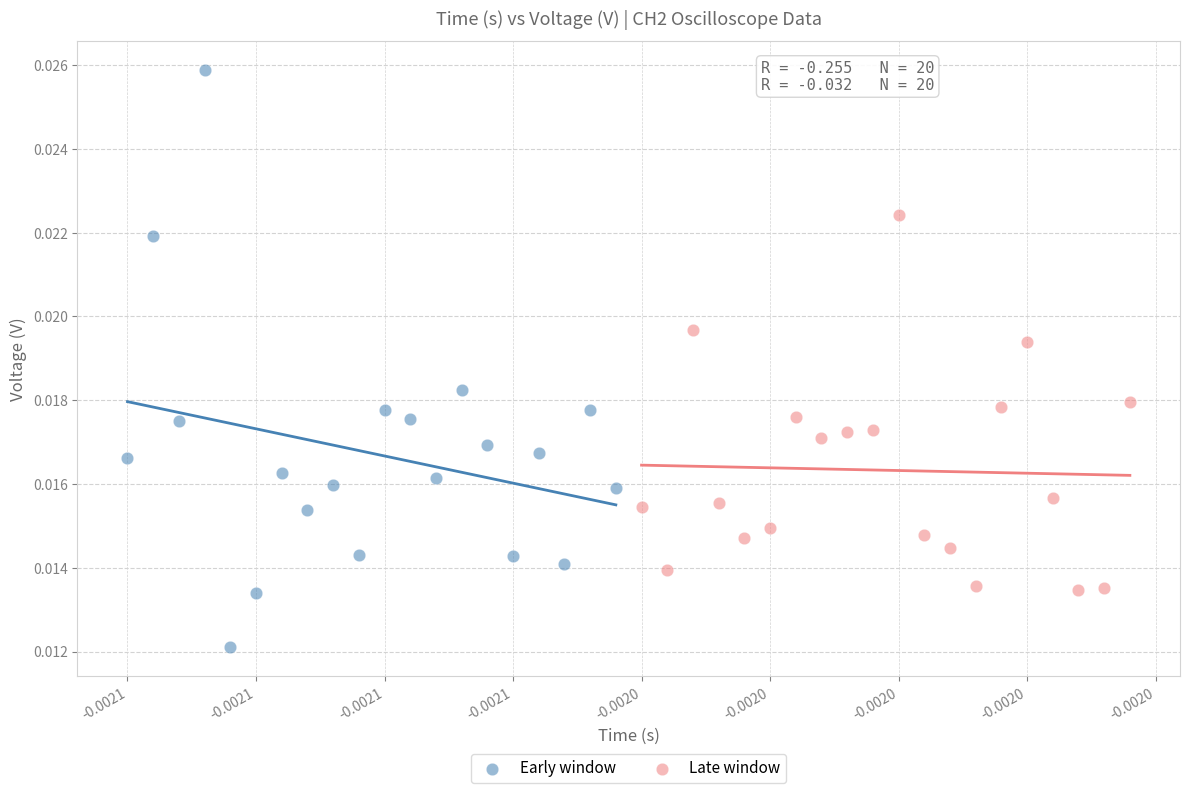

Which series reaches the minimum Y coordinate?

Early window